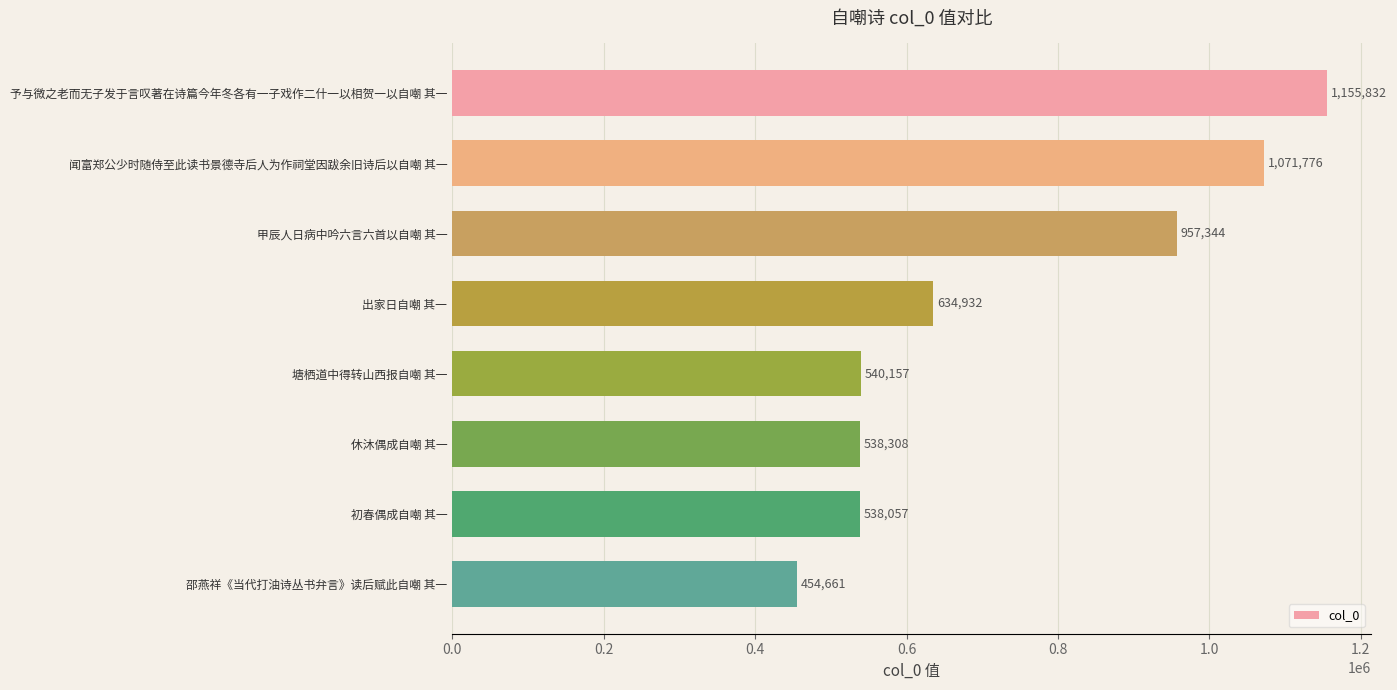

Where is the data nearest to the value 805246?

甲辰人日病中吟六言六首以自嘲 其一